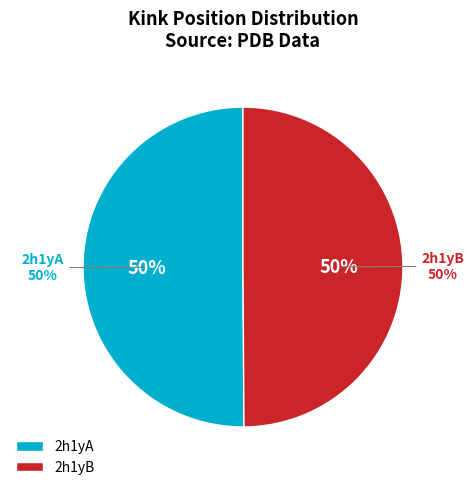

Is there a majority slice in this chart?

Yes